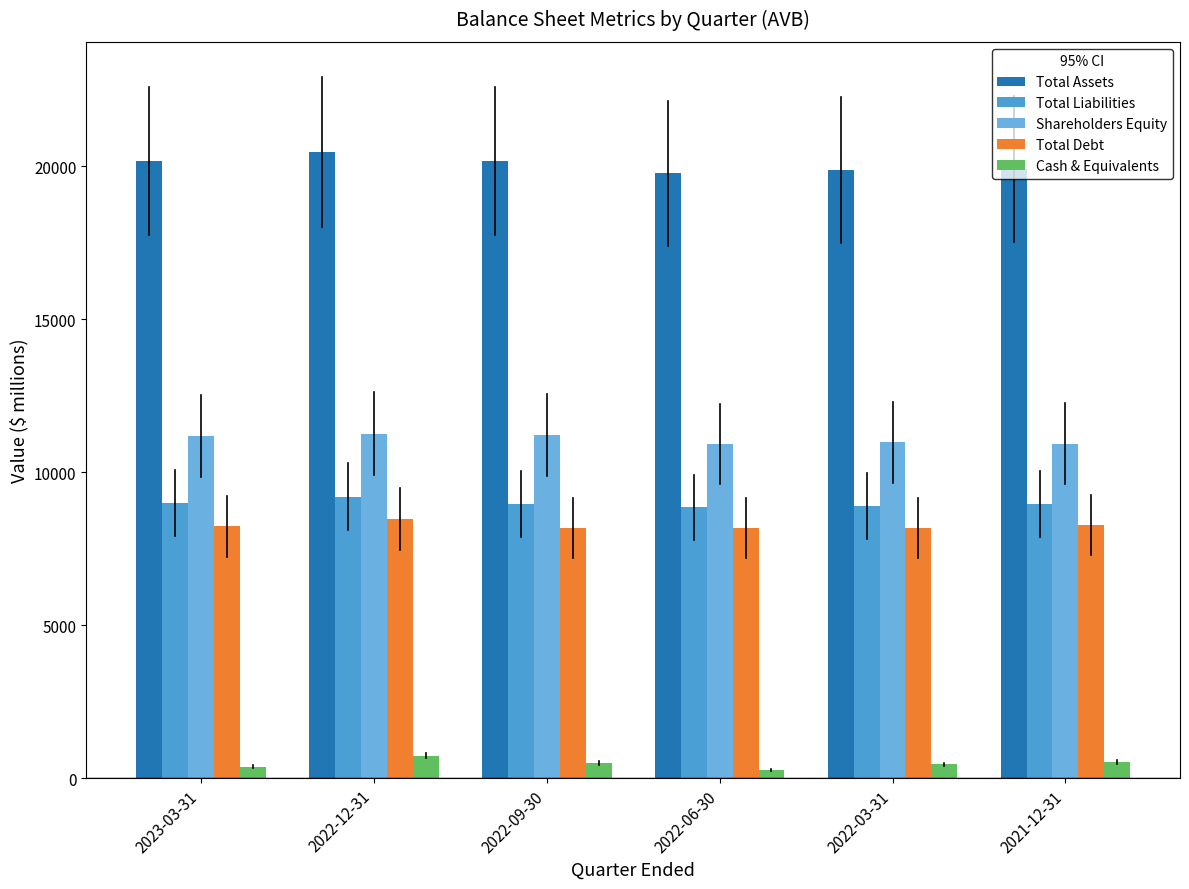

At which label does Shareholders Equity first exceed 11169?

2023-03-31